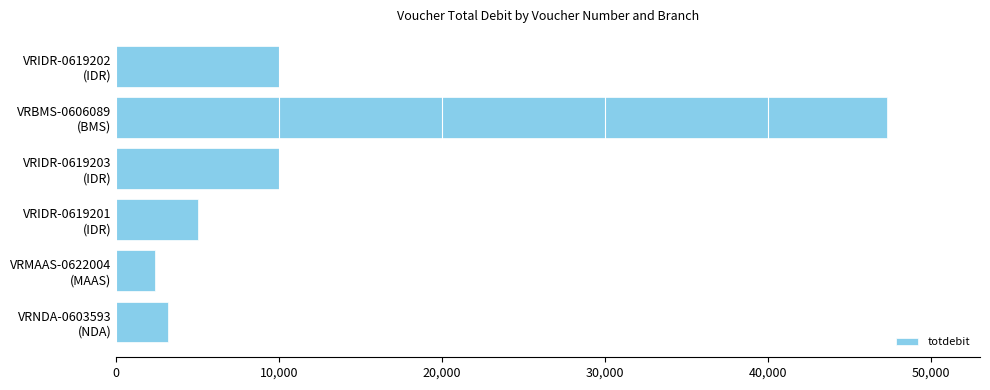

What is the sum of all values?

77892